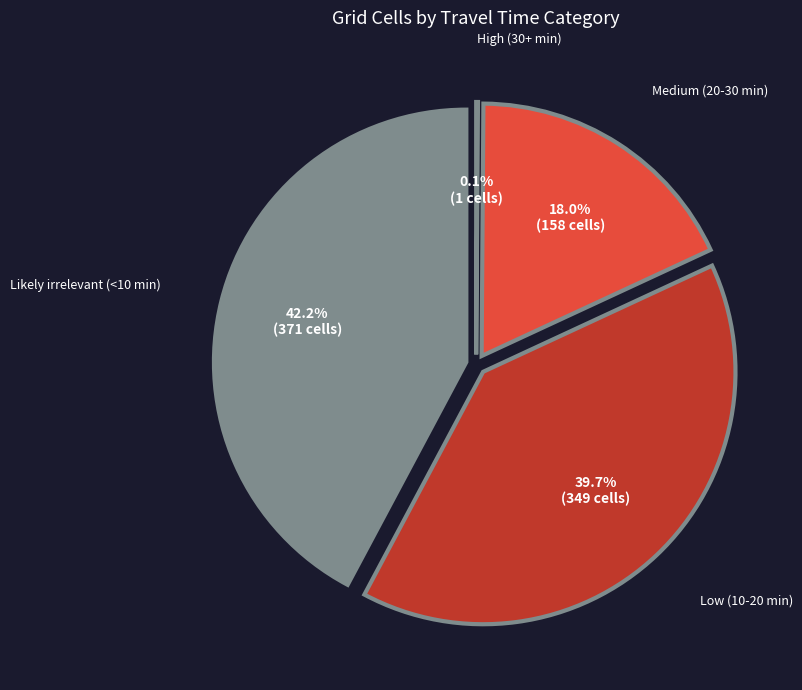

Combined, what portion of the pie is Likely irrelevant (<10 min) and Medium (20-30 min)?

60.2%